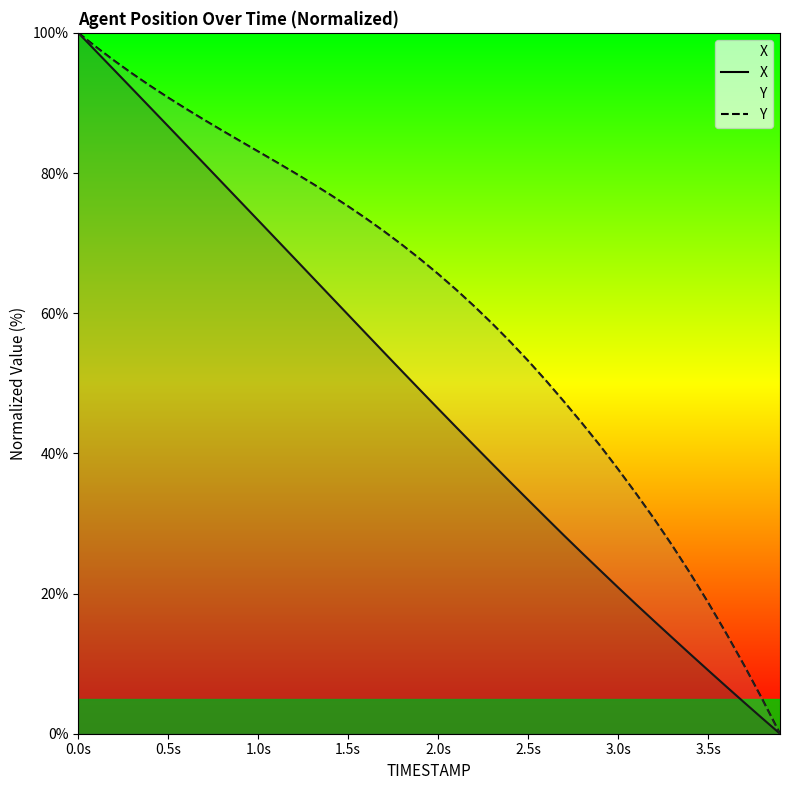

What is the spread (max minus min) of values at 3.5s?

9.7